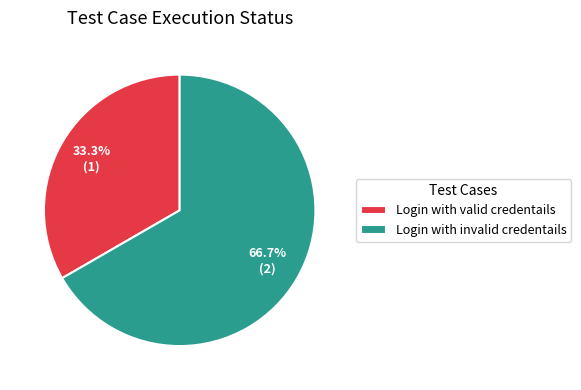

The Login with invalid credentails slice represents 76% of the pie. True or false?

False